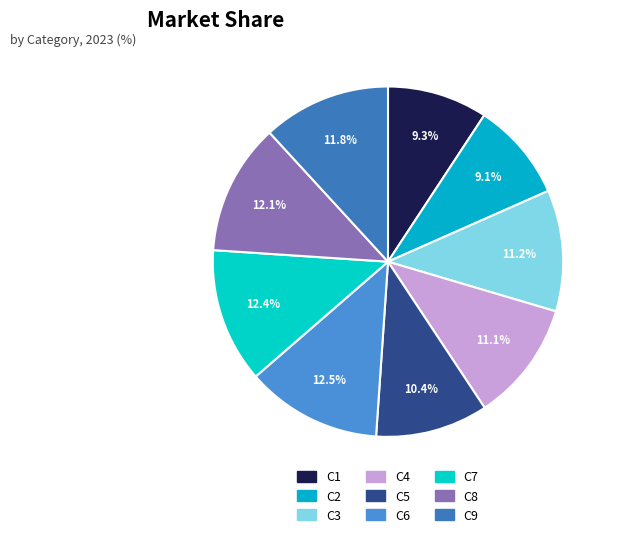

Count the number of slices in the pie.

9